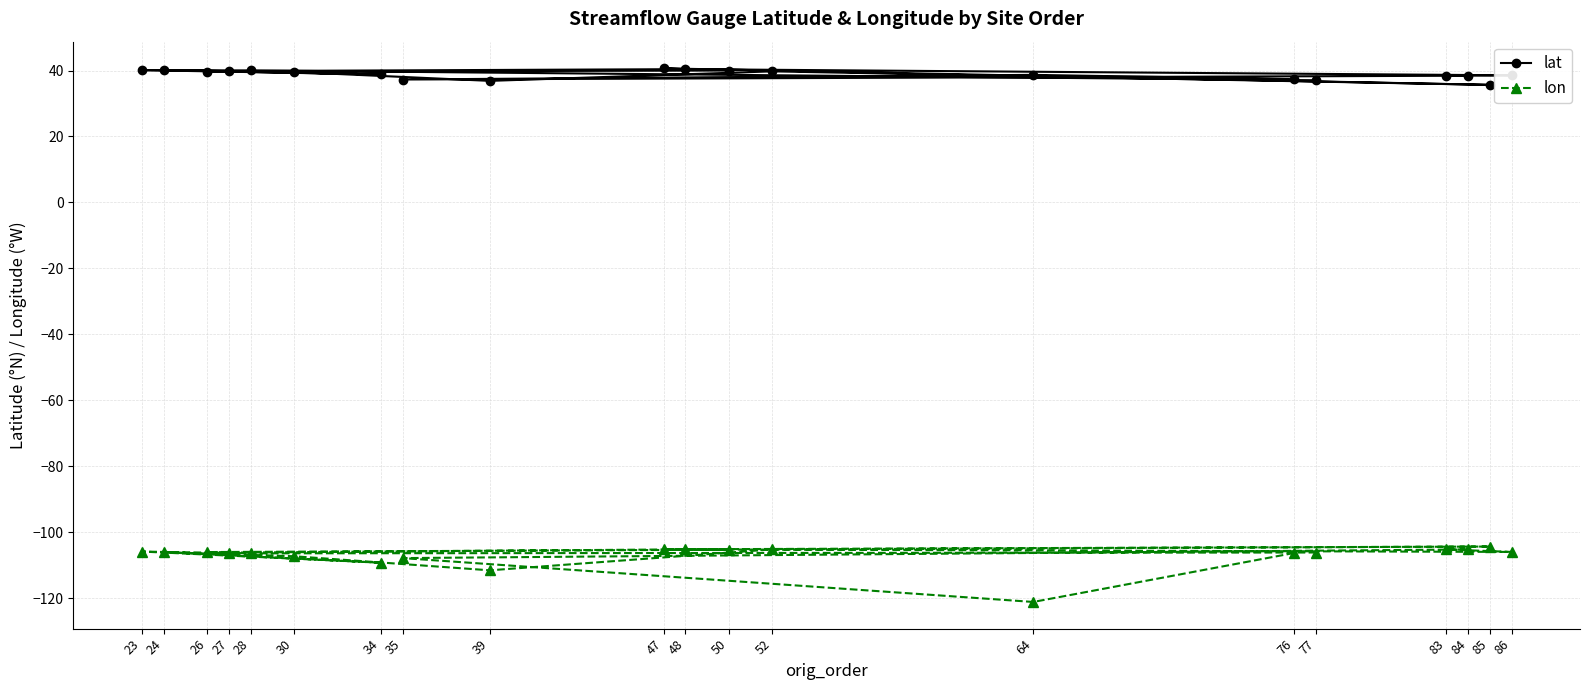

Rank the series by their maximum value, from lowest to highest.

lon, lat